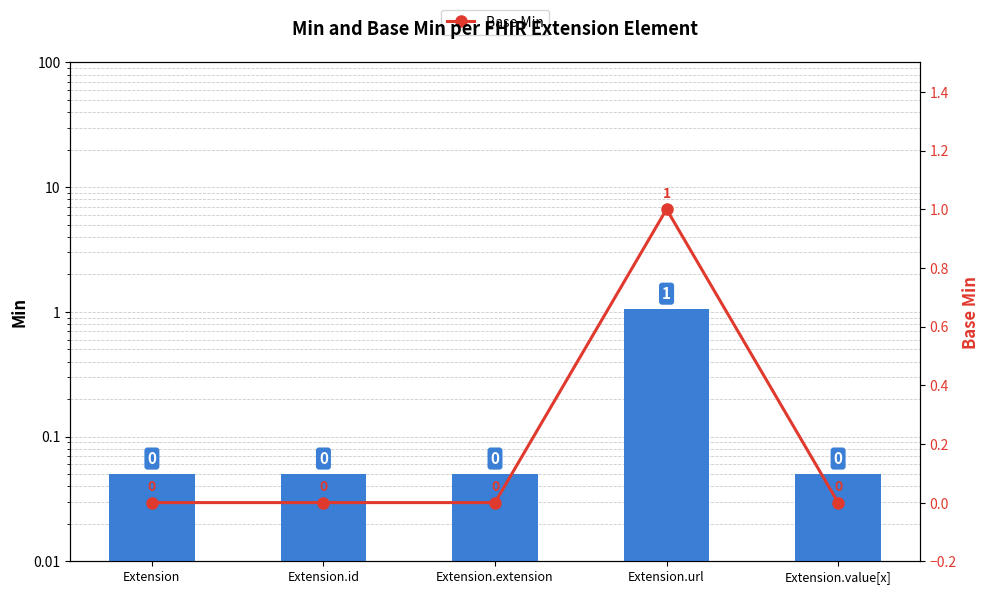

Reading right to left, transcribe all the data shown in this chart.

Min: Extension.value[x]=0.1	Extension.url=1.1	Extension.extension=0.1	Extension.id=0.1	Extension=0.1
Base Min: Extension.value[x]=0.0	Extension.url=1.0	Extension.extension=0.0	Extension.id=0.0	Extension=0.0